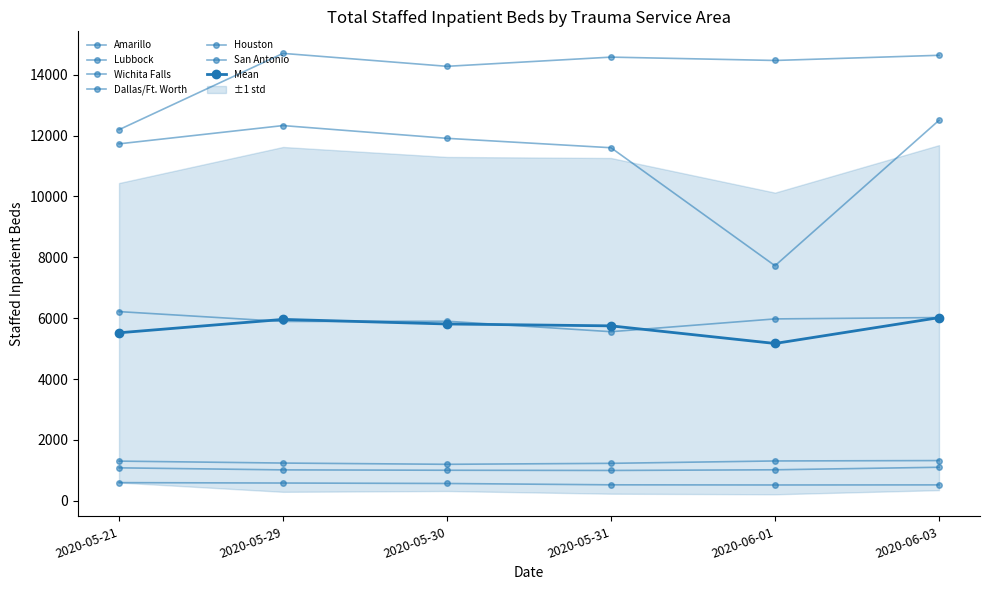

What is the smallest value displayed?

520